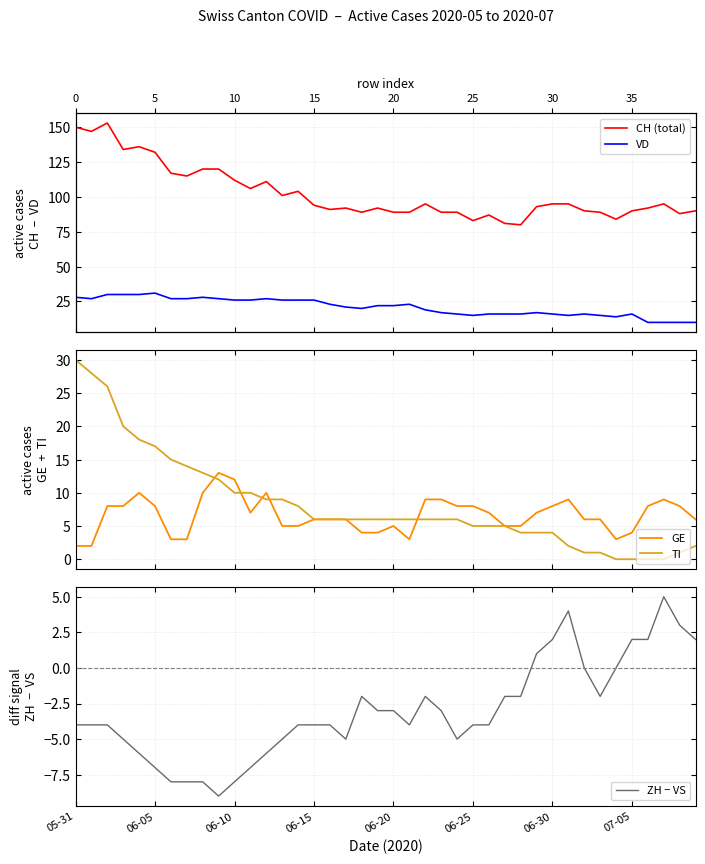

How many interior local peaks does the ZH − VS series have?

4